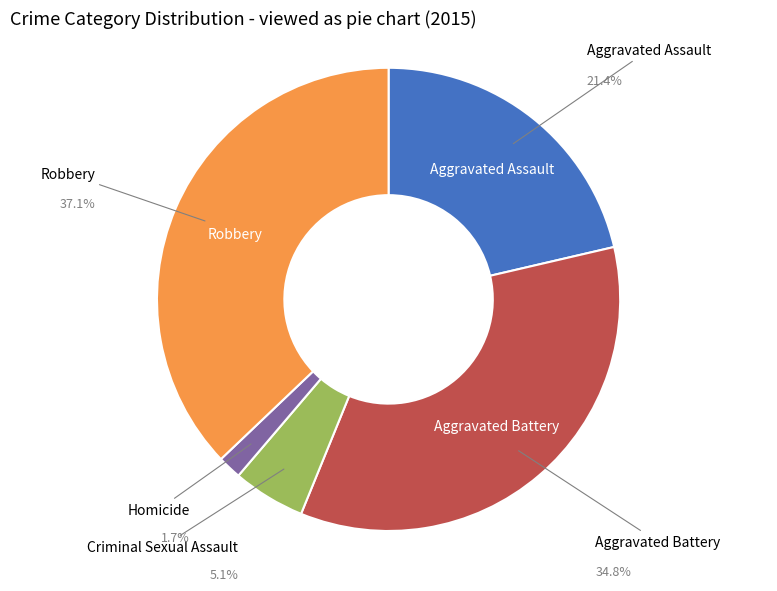

Count the number of slices in the pie.

5